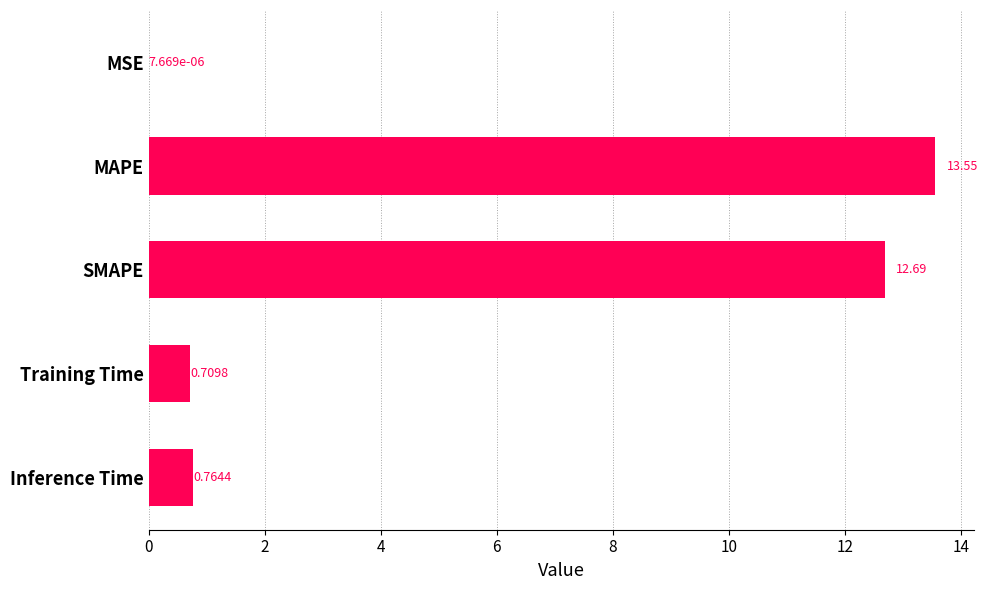

Where is the data nearest to the value 6?

Inference Time